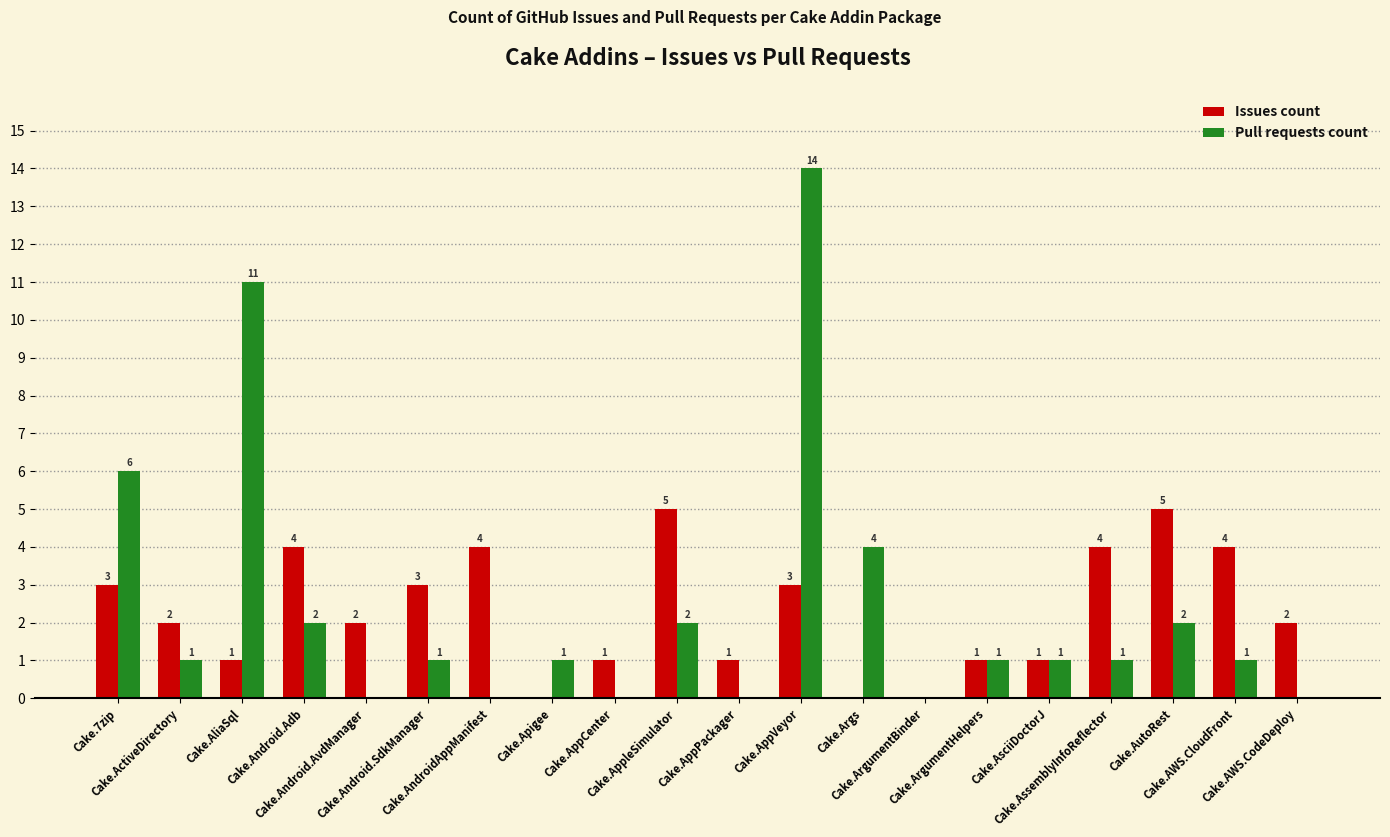

Reading right to left, transcribe all the data shown in this chart.

Issues count: 2	4	5	4	1	1	0	0	3	1	5	1	0	4	3	2	4	1	2	3
Pull requests count: 0	1	2	1	1	1	0	4	14	0	2	0	1	0	1	0	2	11	1	6